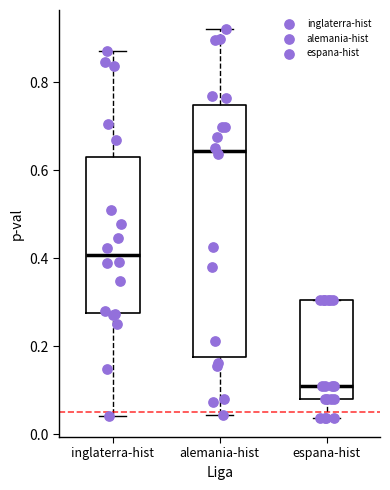

Where does the median line of the box for alemania-hist sit on the y-axis? The values are not printed on the chart, so give them approximately, as read against the axis.

0.64